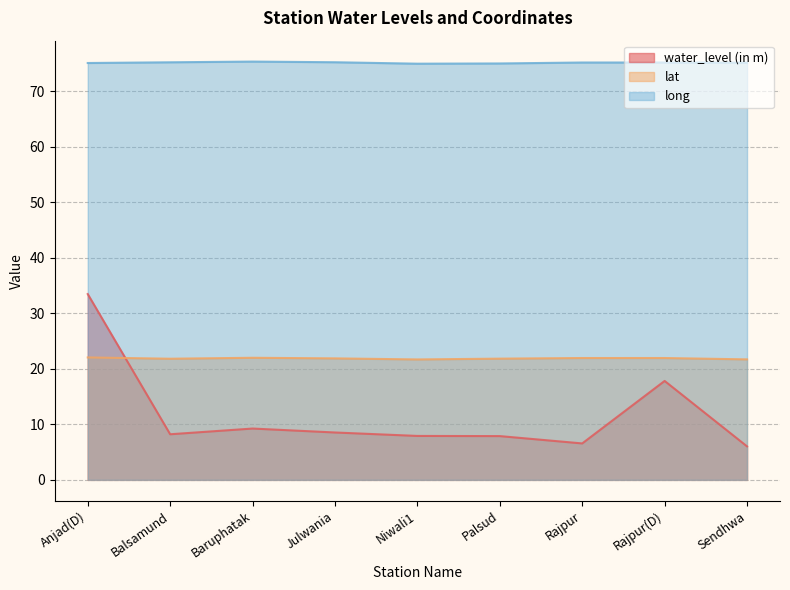

Is it true that water_level (in m) equals 8.5 at Julwania?

True